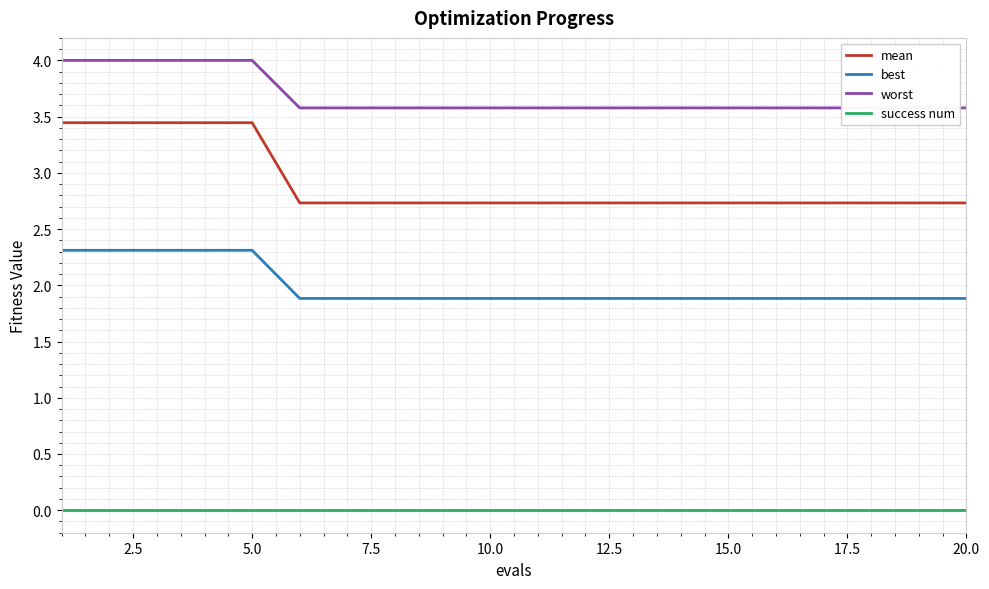

What is the total value across all series at 19?

8.2